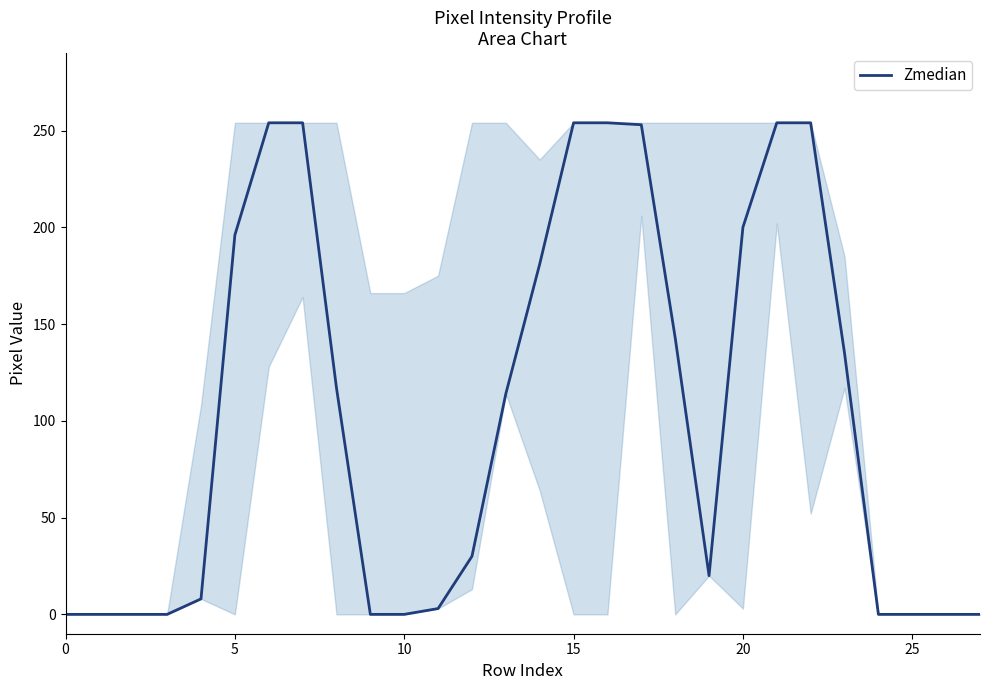

What is the difference between the maximum and minimum values?

254